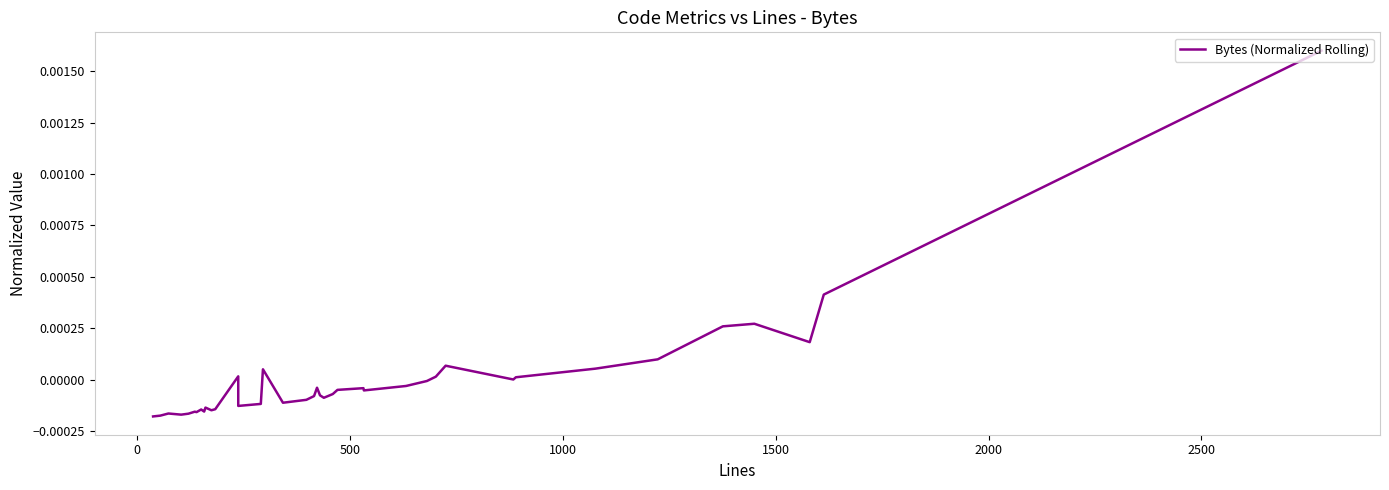

How many points are lower than both their immediate neighbors (excluding endpoints)?

10